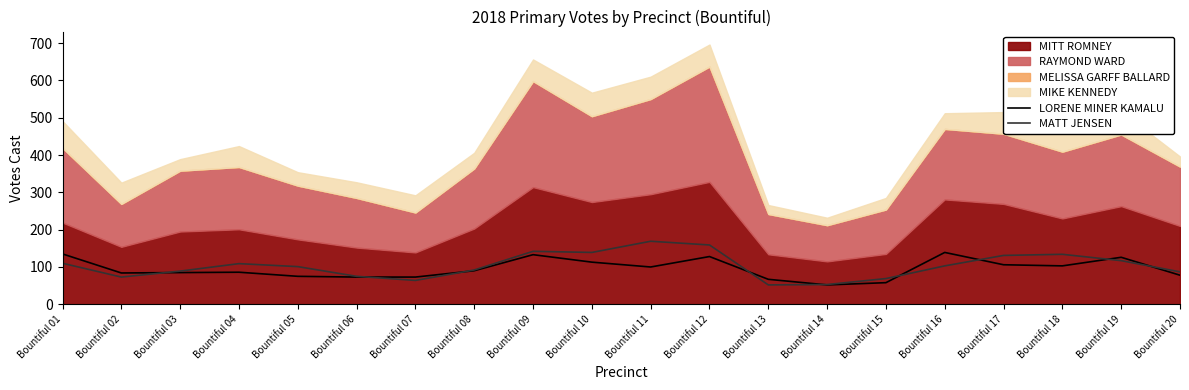

At which label does LORENE MINER KAMALU first exceed 90?

Bountiful 01